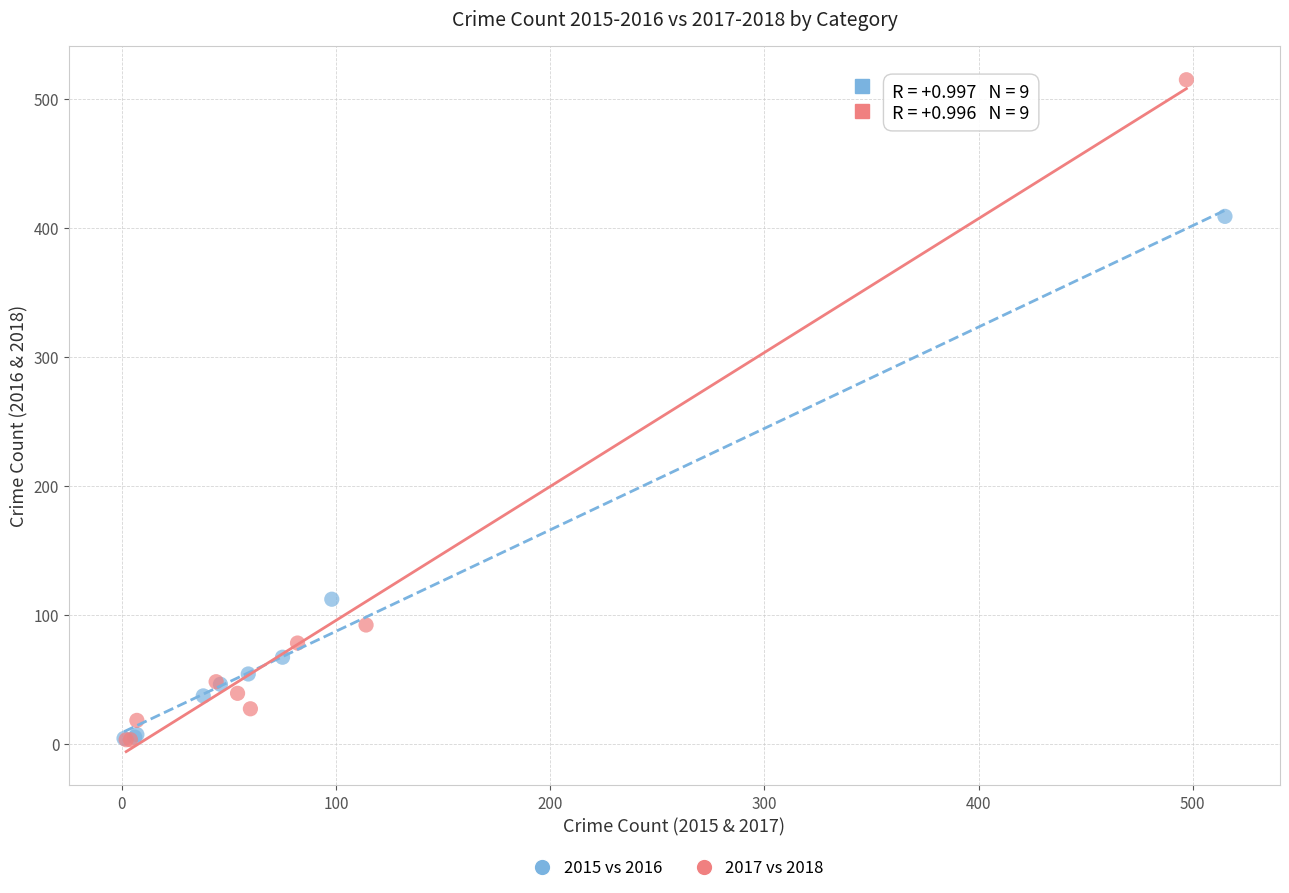

Which series reaches the maximum Y coordinate?

2017 vs 2018